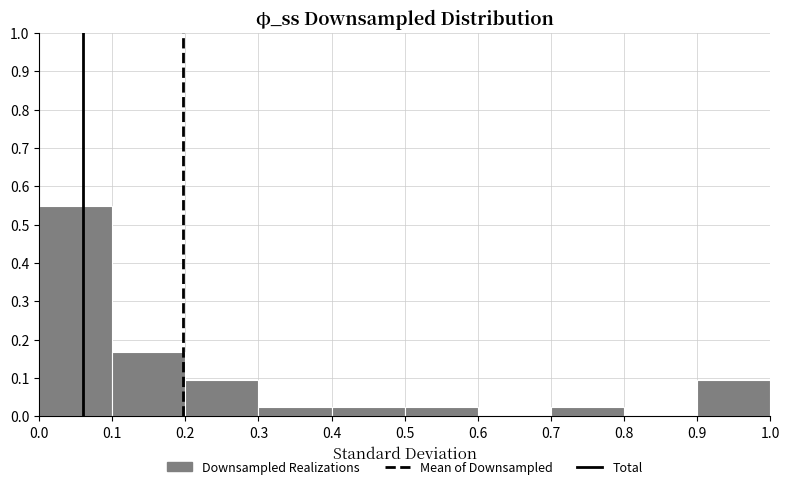

Reading left to right, list every bar in this chart as the range it spans on the x-axis followed by its height. The values are not printed on the chart, so give them approximately, as read against the axis.

0.0 to 0.1: 0.55
0.1 to 0.2: 0.17
0.2 to 0.3: 0.10
0.3 to 0.4: 0.02
0.4 to 0.5: 0.02
0.5 to 0.6: 0.02
0.6 to 0.7: 0
0.7 to 0.8: 0.02
0.8 to 0.9: 0
0.9 to 1.0: 0.10